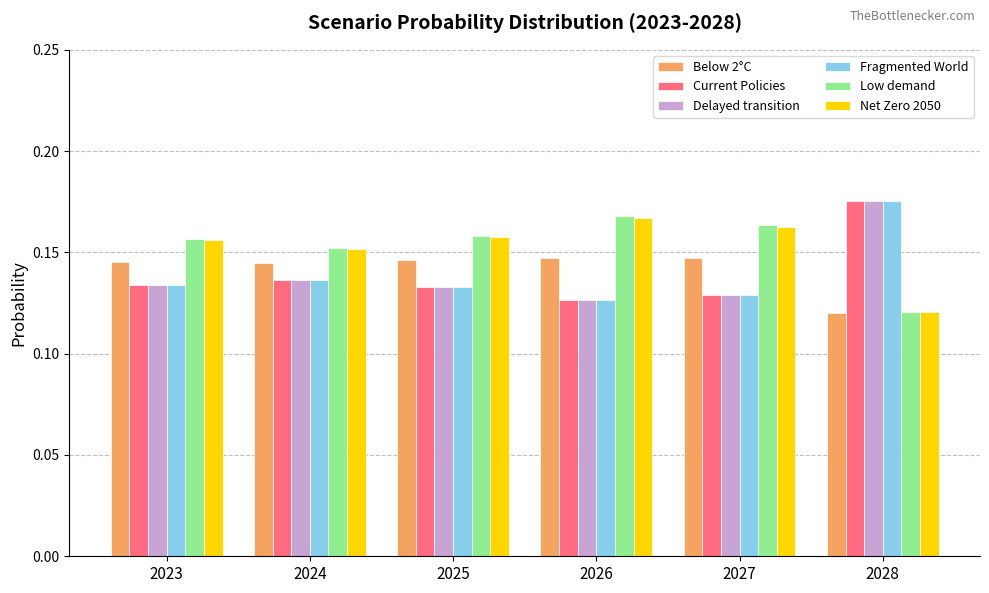

The value of Fragmented World at 2028 is 0.3. True or false?

False